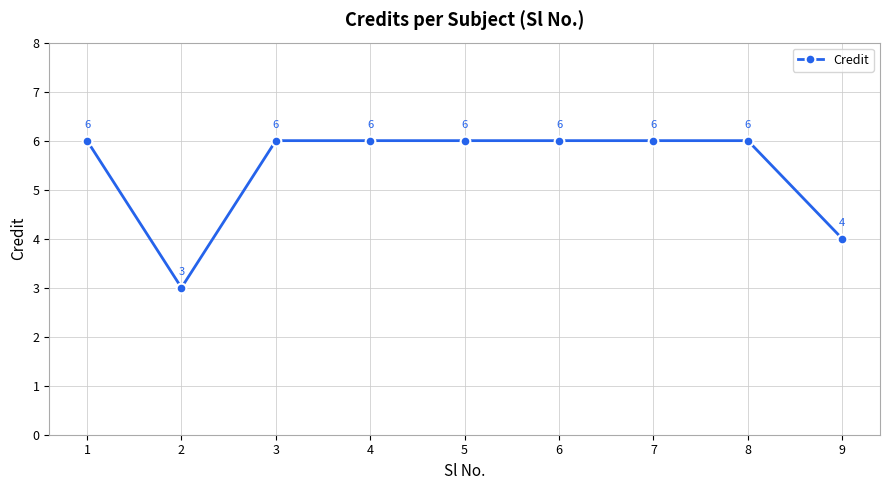

Which label corresponds to the smallest value in the chart?

2